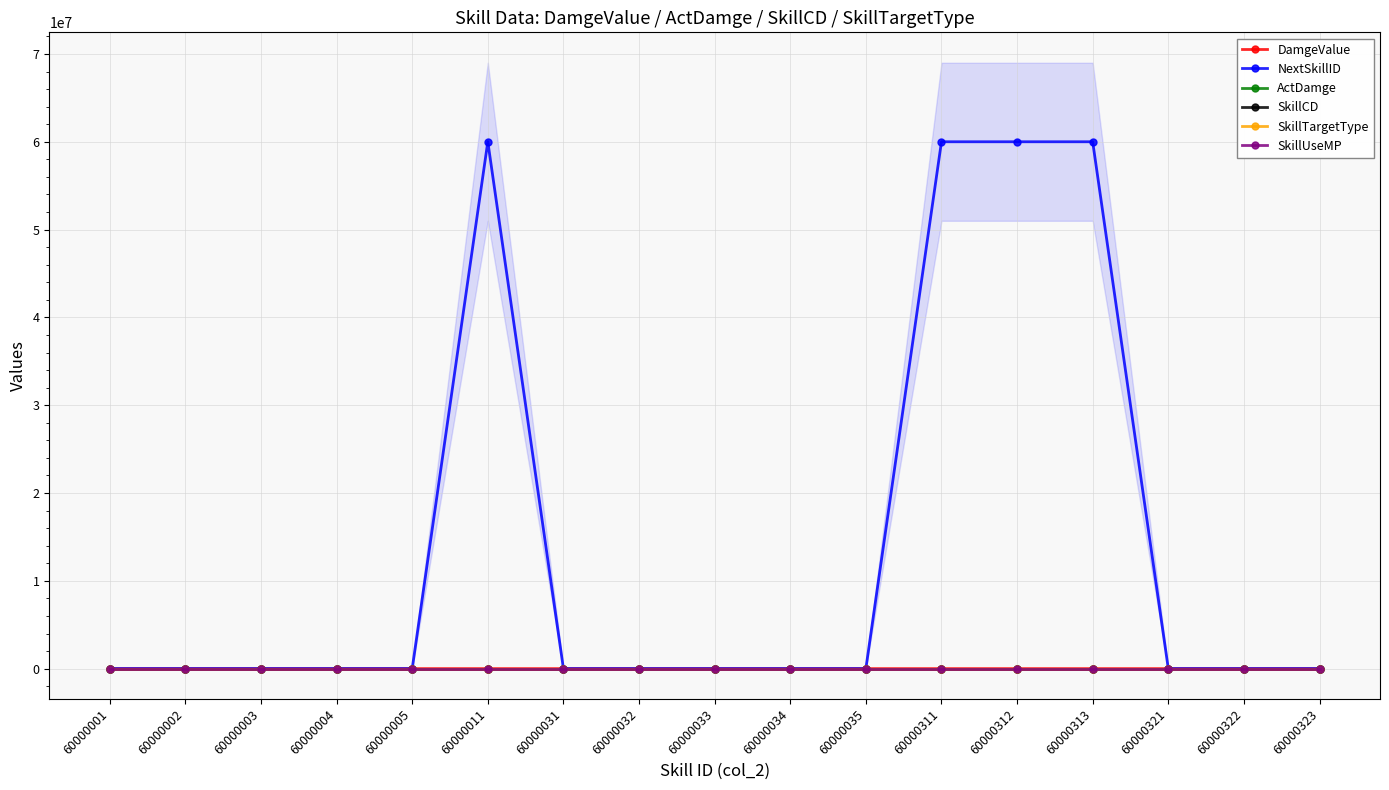

How many series are shown in this chart?

6